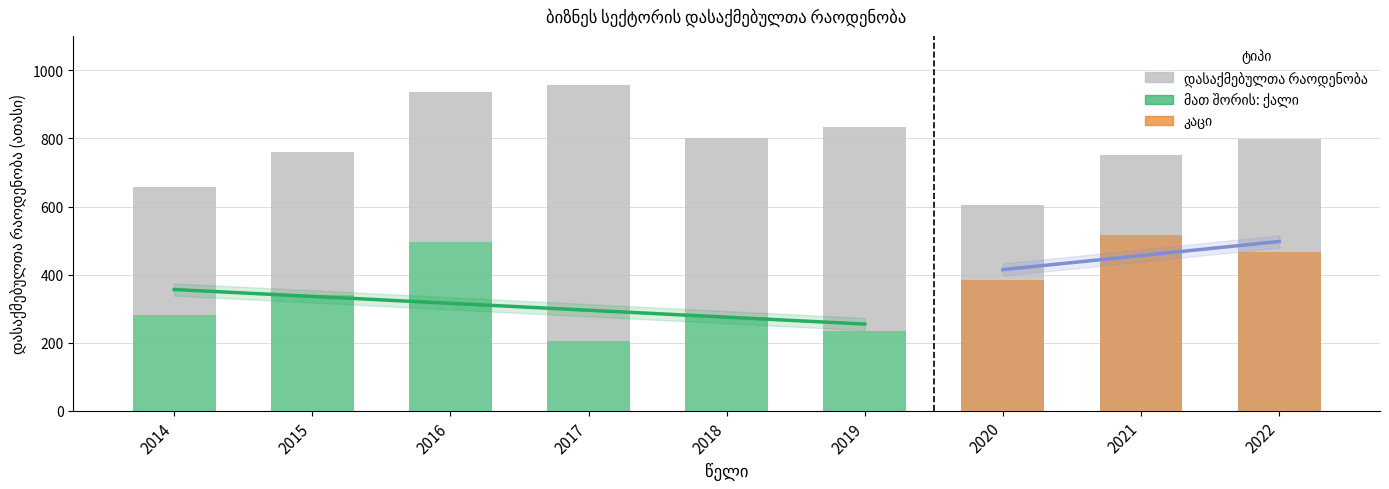

Read the დასაქმებულთა რაოდენობა value at 2016.

936.6